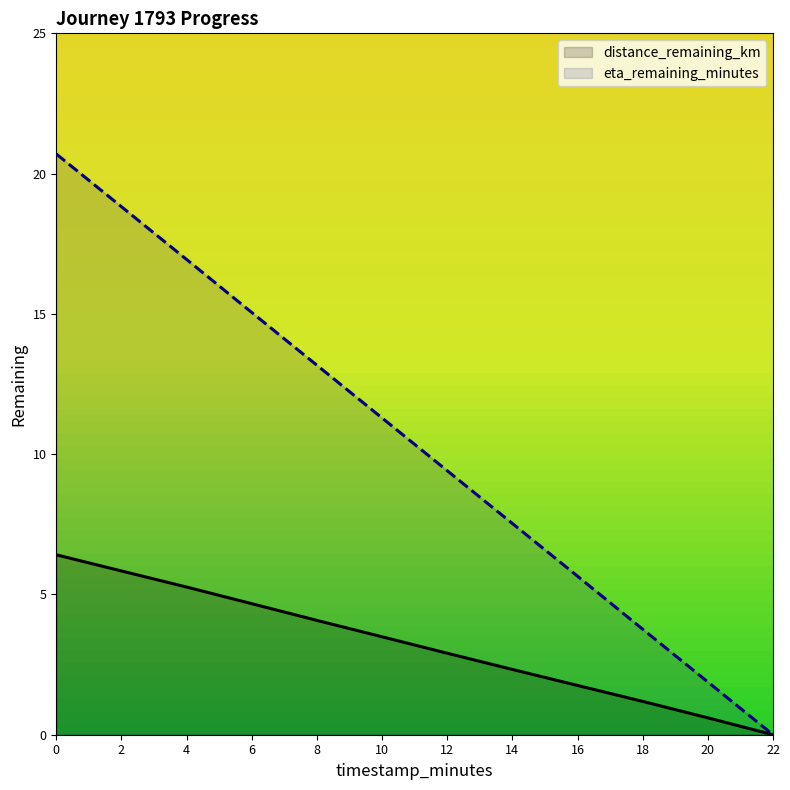

True or false: eta_remaining_minutes and distance_remaining_km cross at least once.

False